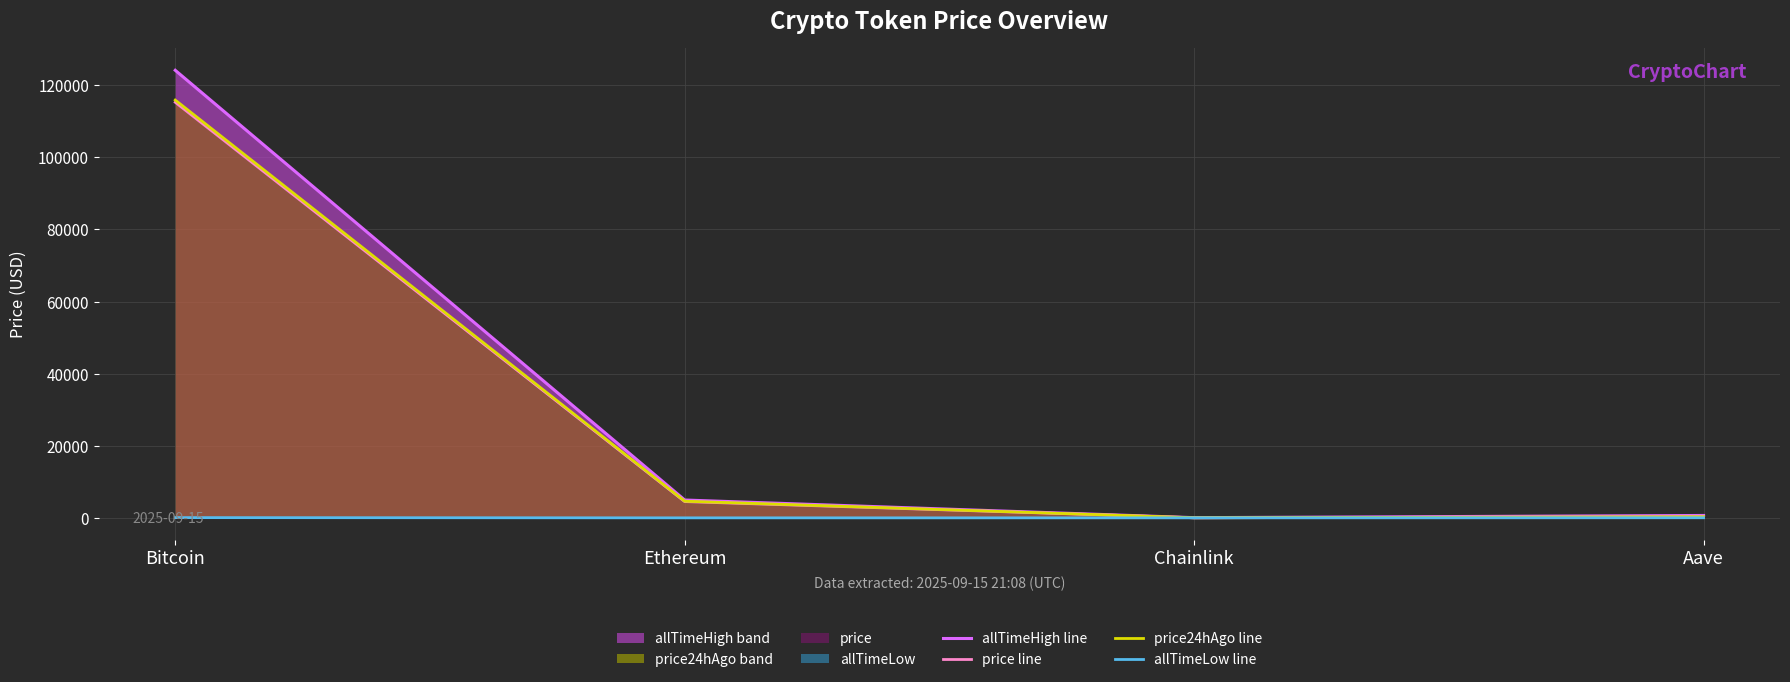

At which category does the chart reach its minimum across all series?

Chainlink